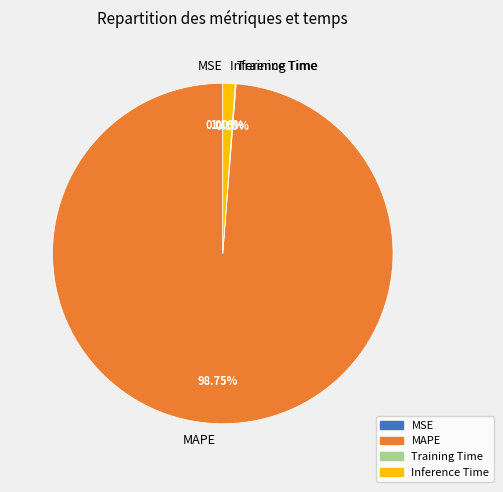

Rank the categories by value from highest to lowest.

MAPE, Inference Time, Training Time, MSE